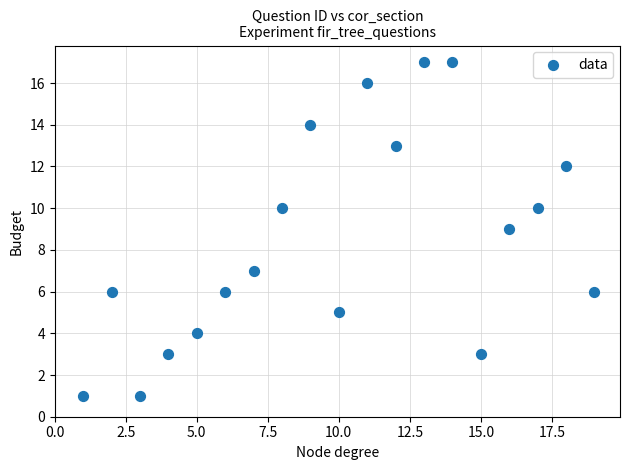

What is the range of X values (max minus min)?

18